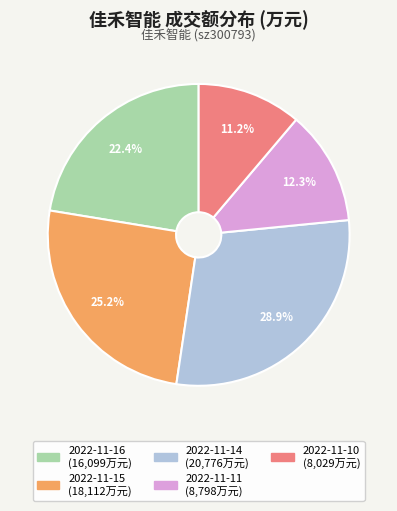

How many slices are in this pie chart?

5